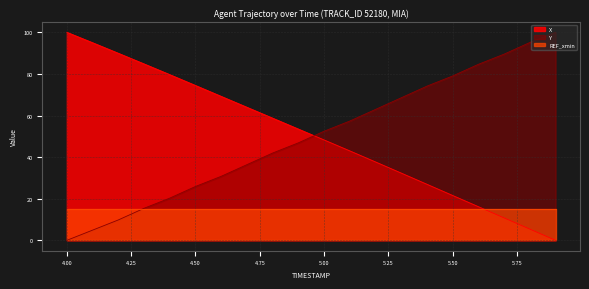

How many intersections are there between Y and X?

1